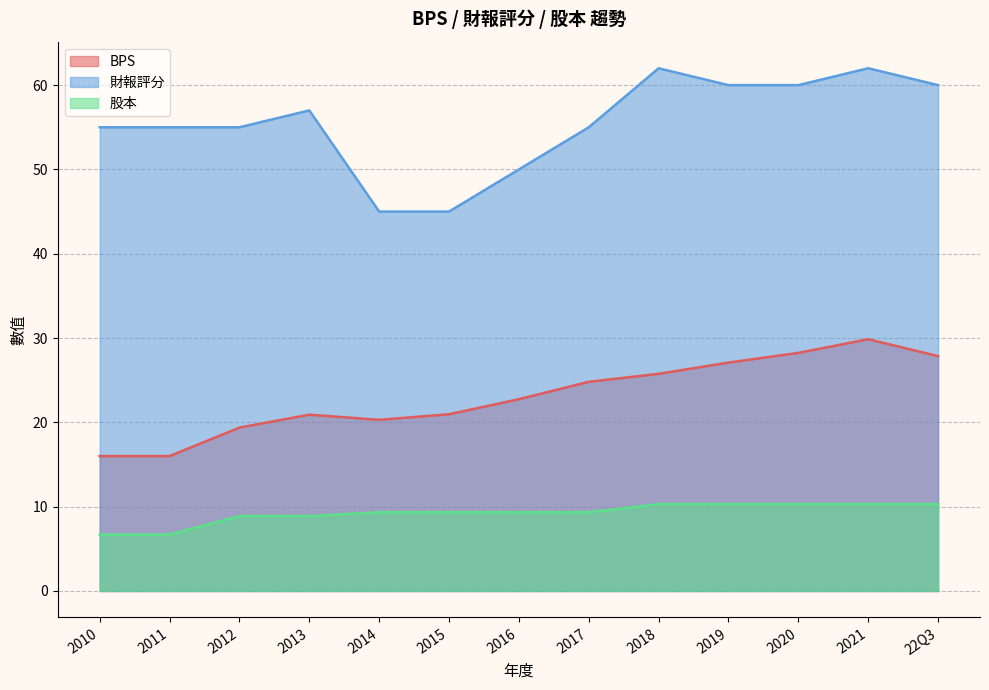

How many values in the BPS series exceed 22?

7